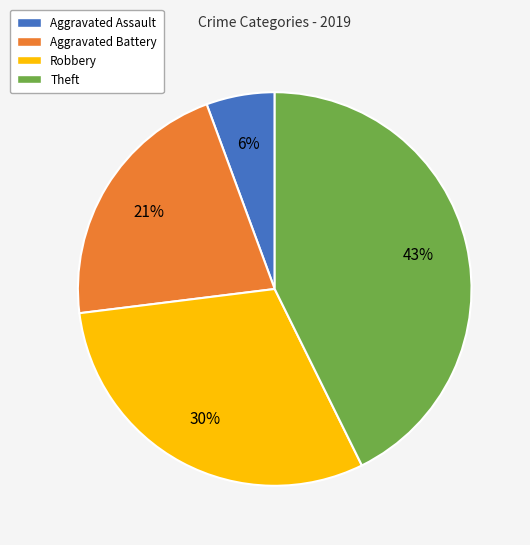

To the nearest percent, what is the combined percentage of Theft and Aggravated Battery?

64%